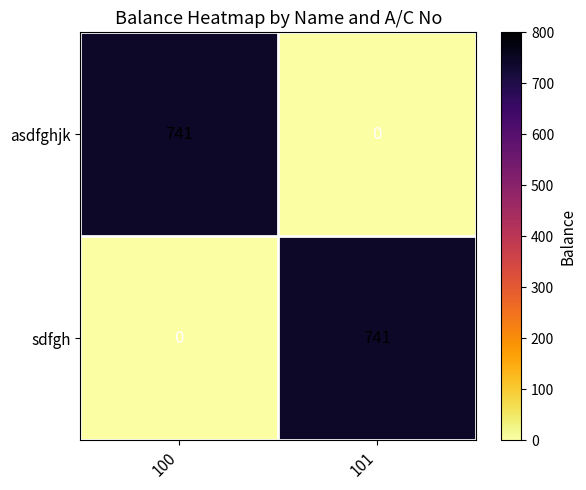

Reading left to right, extract all data points from this chart.

asdfghjk: 100=741	101=0
sdfgh: 100=0	101=741